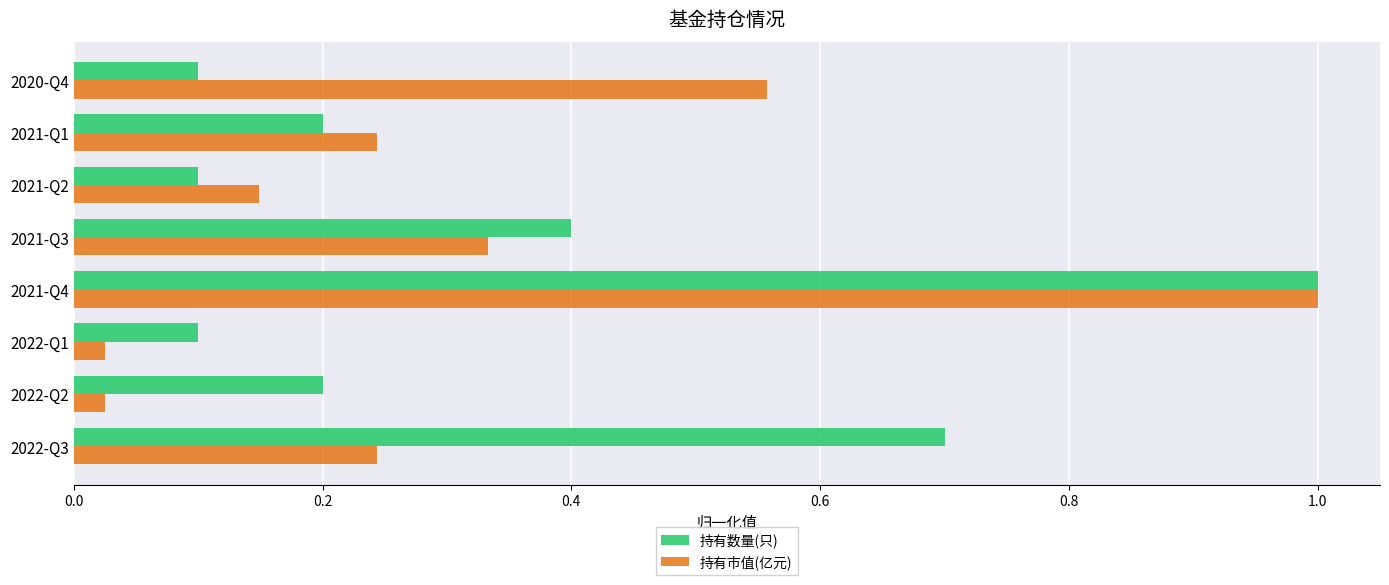

The 持有数量(只) series shows 0.1 at 2021-Q1. True or false?

False